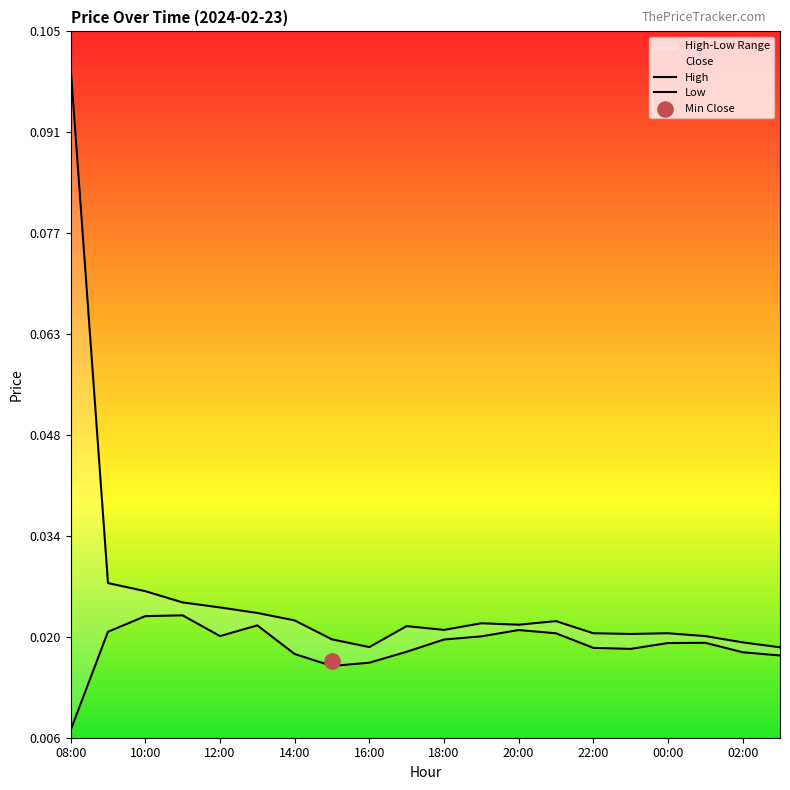

Which series reaches the minimum Y coordinate?

Low